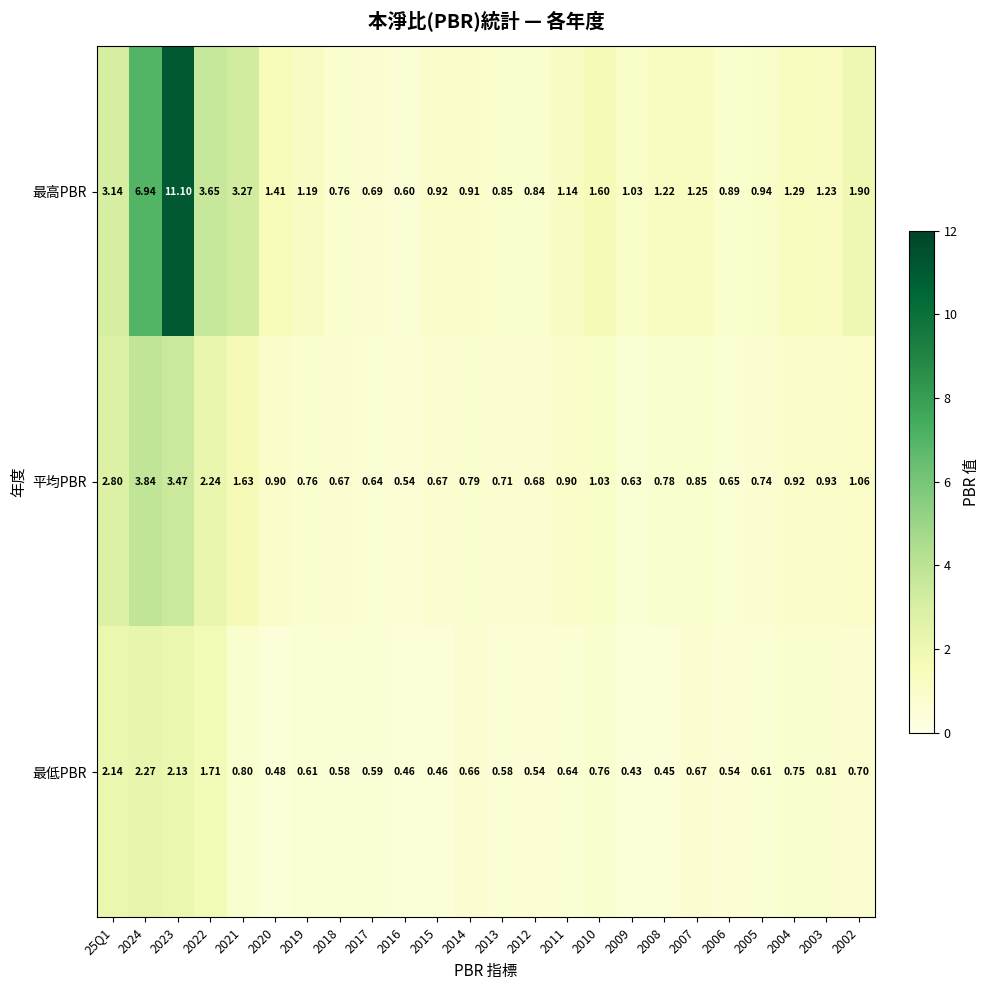

List the series in order of their peak value, lowest first.

最低PBR, 平均PBR, 最高PBR